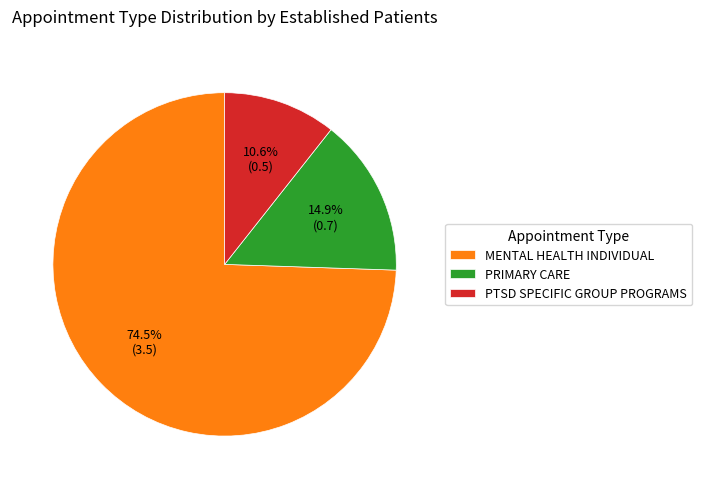

Which has a higher value, PRIMARY CARE or MENTAL HEALTH INDIVIDUAL?

MENTAL HEALTH INDIVIDUAL